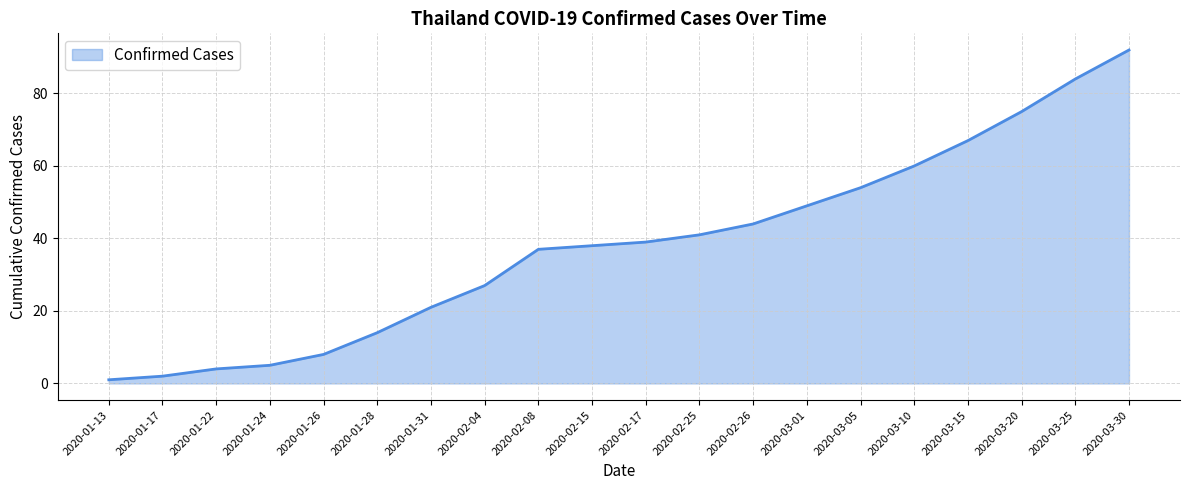

List the labels in order of value, smallest first.

2020-01-13, 2020-01-17, 2020-01-22, 2020-01-24, 2020-01-26, 2020-01-28, 2020-01-31, 2020-02-04, 2020-02-08, 2020-02-15, 2020-02-17, 2020-02-25, 2020-02-26, 2020-03-01, 2020-03-05, 2020-03-10, 2020-03-15, 2020-03-20, 2020-03-25, 2020-03-30